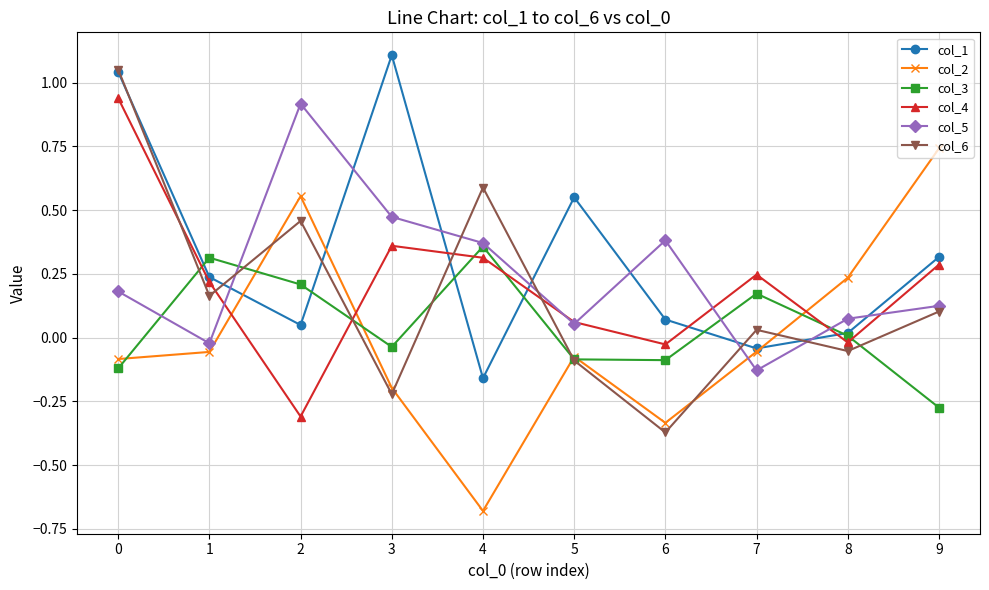

Which category has the highest value in the col_2 series?

9